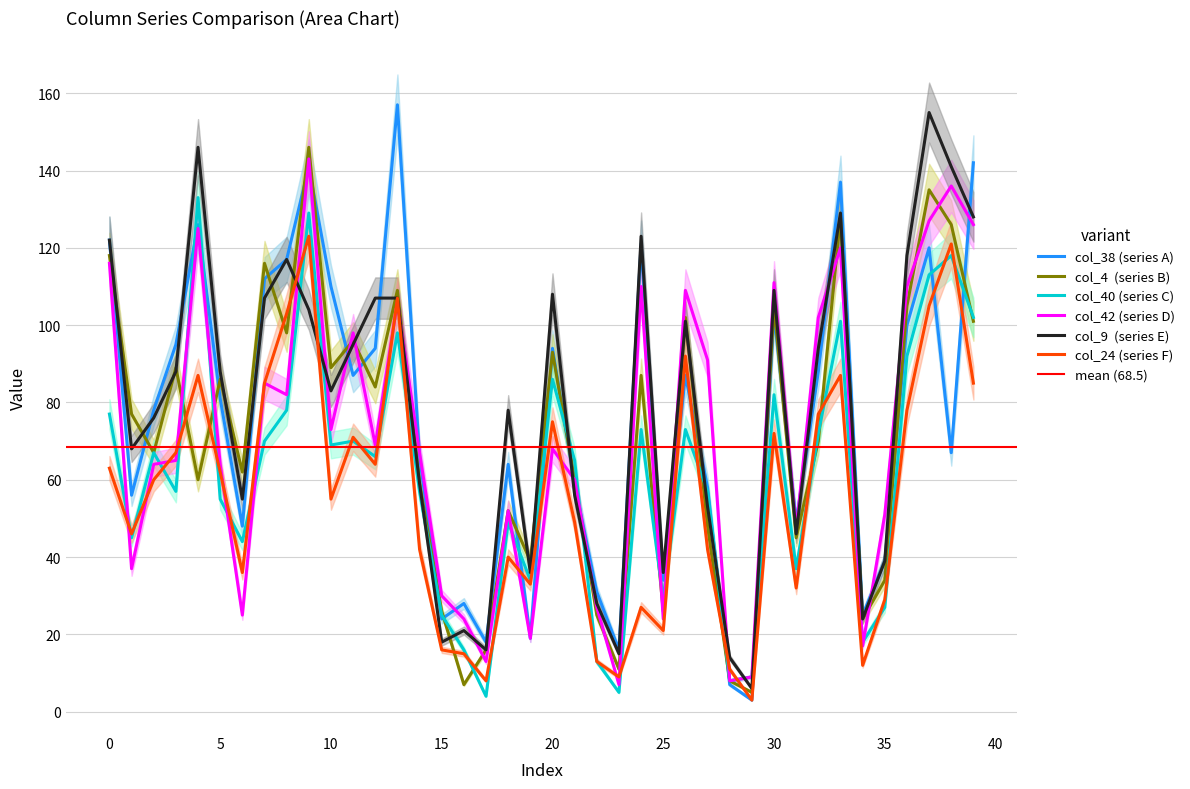

What is the value of the col_4 point at the 18th from the left?

16